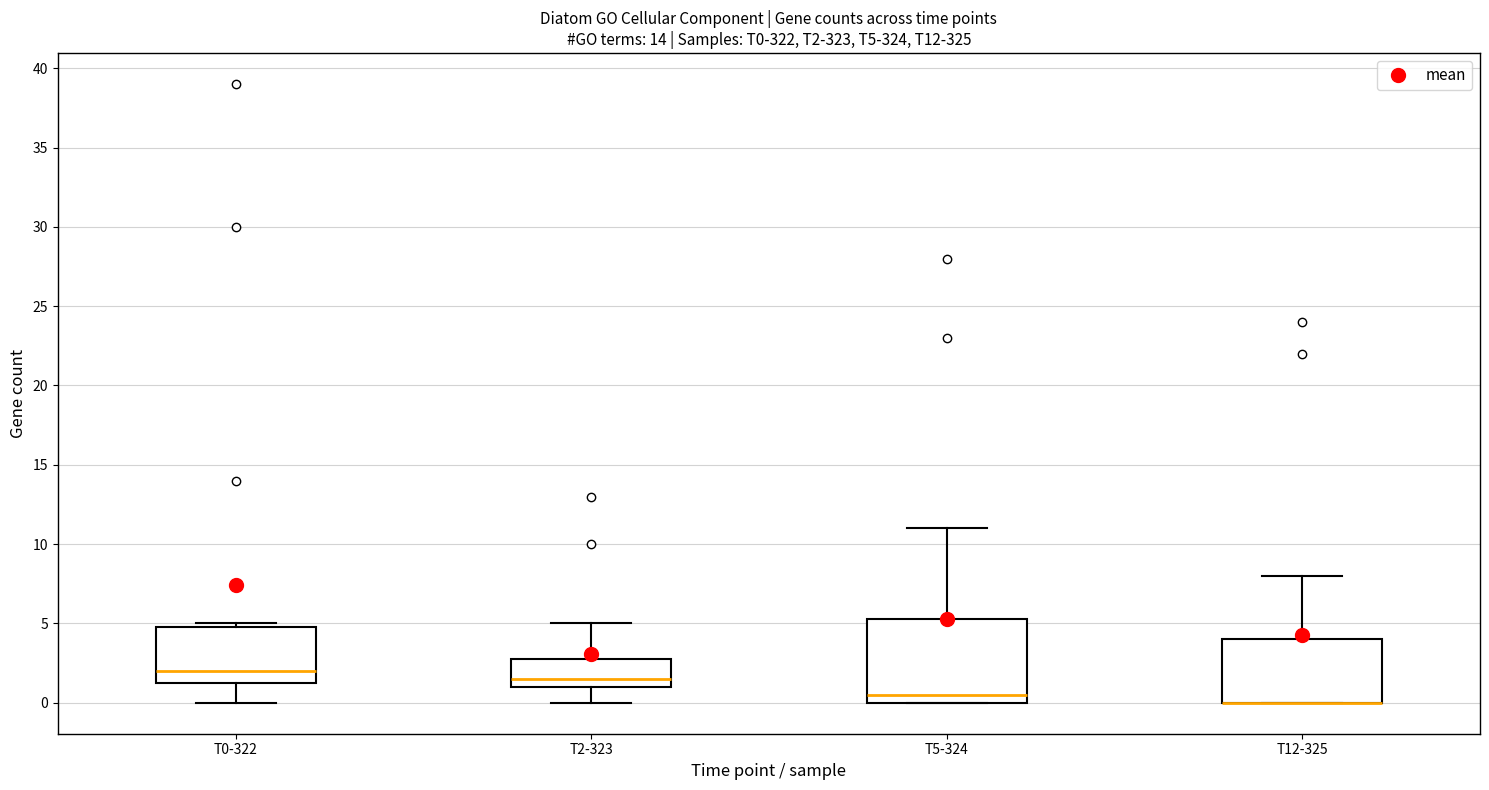

Reading left to right, transcribe this box plot: for each box, give where its median line is, the range the box spans, and where its two whiskers end, as read against the y-axis. The values are not printed on the chart, so give them approximately, as read against the axis.

T0-322: median 2.0, box 1.5 to 5.0, whiskers 0.0 to 5.0 (just above the box's upper edge)
T2-323: median 1.5, box 1.0 to 3.0, whiskers 0.0 to 5.0
T5-324: median 0.5, box 0.0 to 5.5, whiskers 0.0 to 11.0
T12-325: median 0.0 (drawn on the box's lower edge), box 0.0 to 4.0, whiskers 0.0 to 8.0